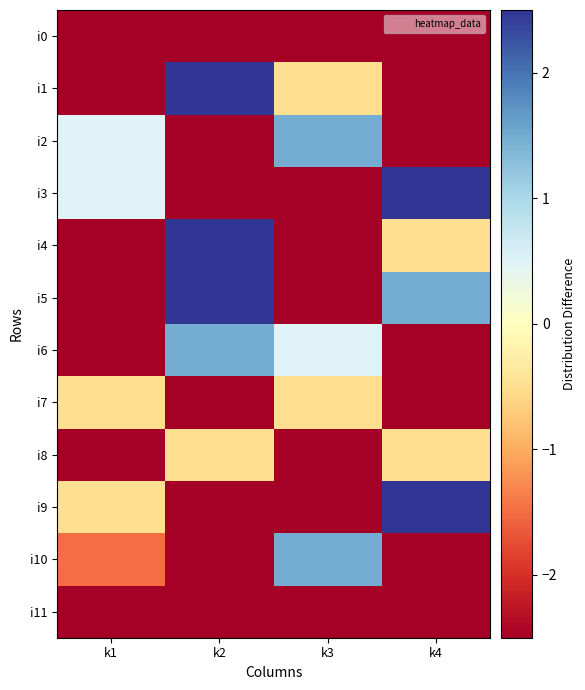

Rank the series by their maximum value, from lowest to highest.

i0, i11, i7, i8, i2, i6, i10, i1, i3, i4, i5, i9